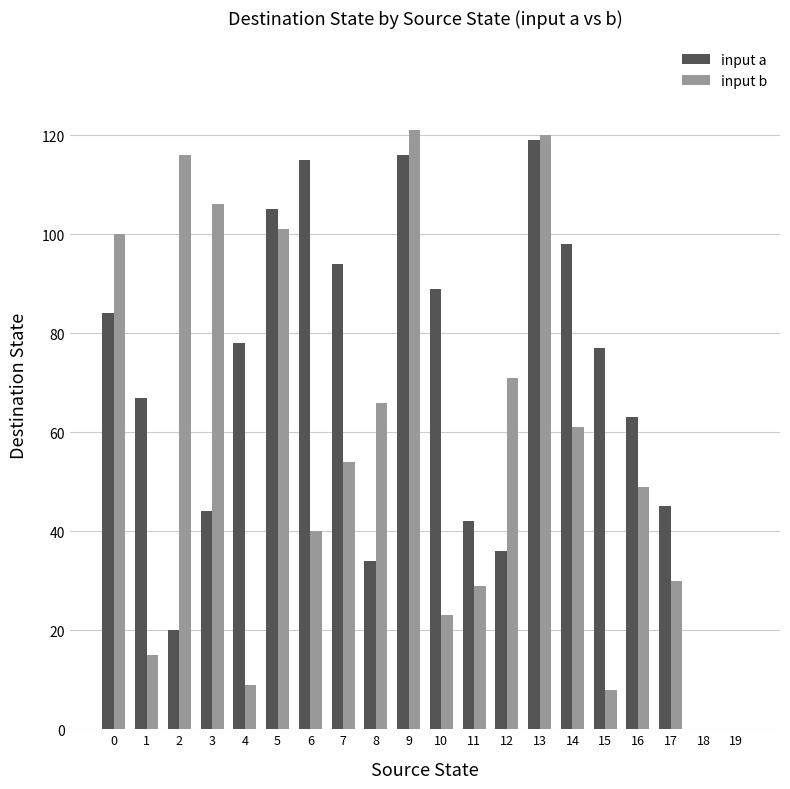

Is the value of input a at 2 greater than the value of input b at 2?

No